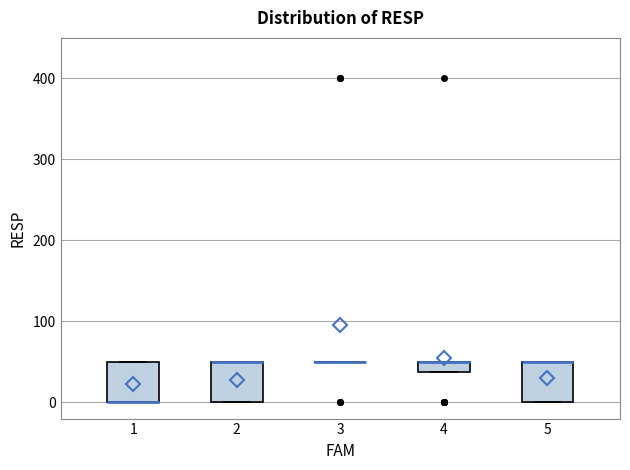

Where is the lower edge of the box at x = 2 on the y-axis? The values are not printed on the chart, so give them approximately, as read against the axis.

0